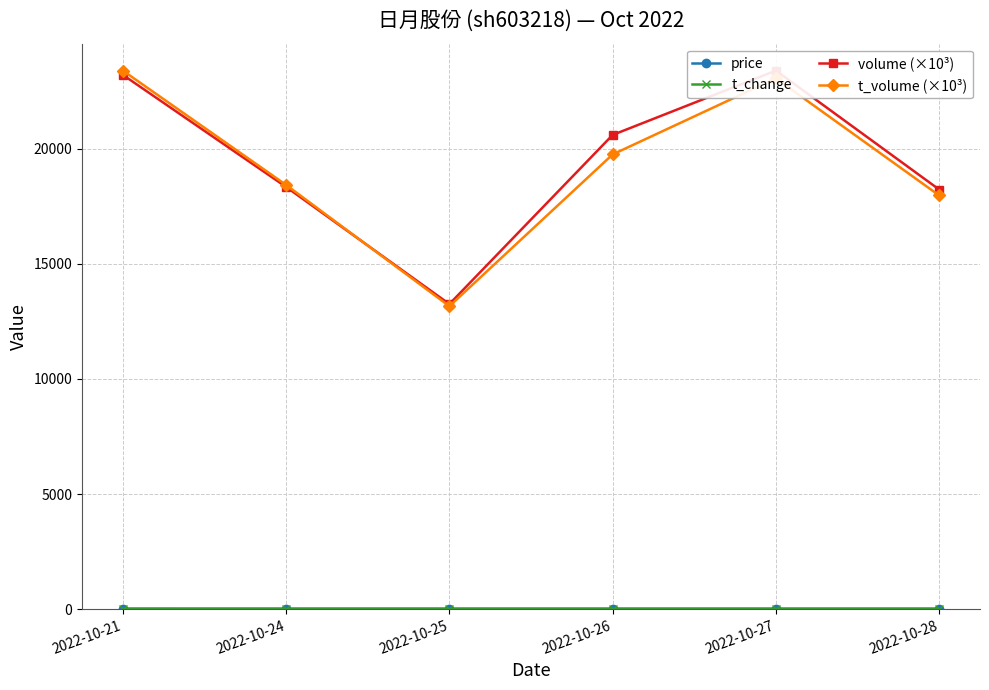

Reading left to right, transcribe all the data shown in this chart.

price: 23.4	22.9	23.0	22.1	22.8	22.7
t_change: 2.0	1.6	1.1	1.8	2.0	1.6
volume (×10³): 23214.1	18344.4	13255.0	20604.0	23400.0	18231.2
t_volume (×10³): 23400.0	18431.9	13161.8	19757.2	23062.2	17974.9